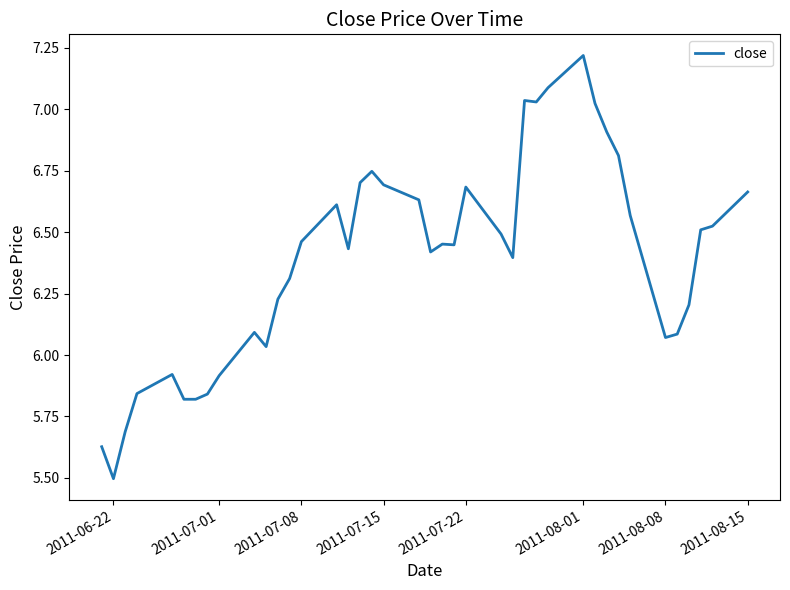

What is the difference between the maximum and minimum values?

1.7